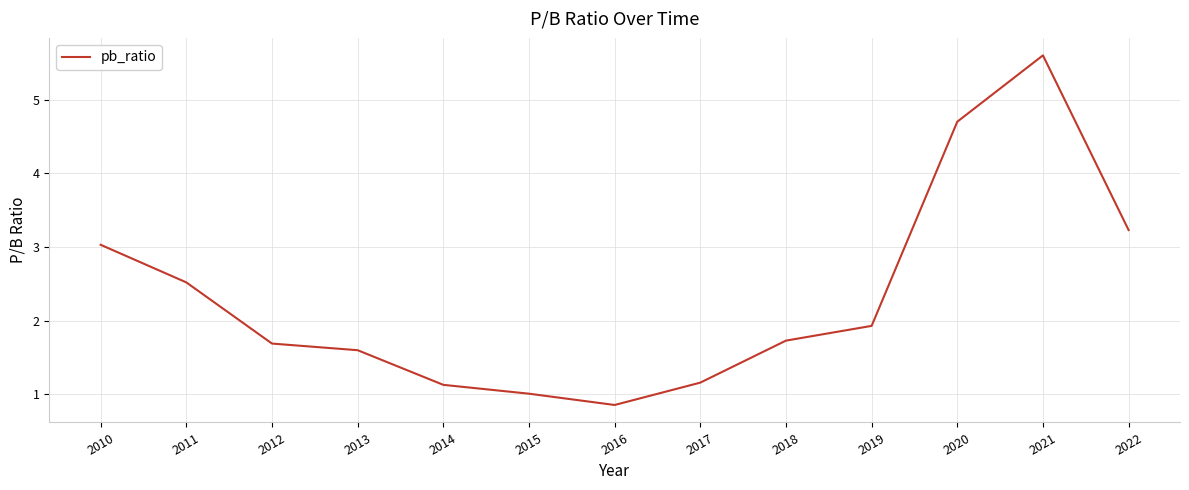

Read the value at 2019.

1.9